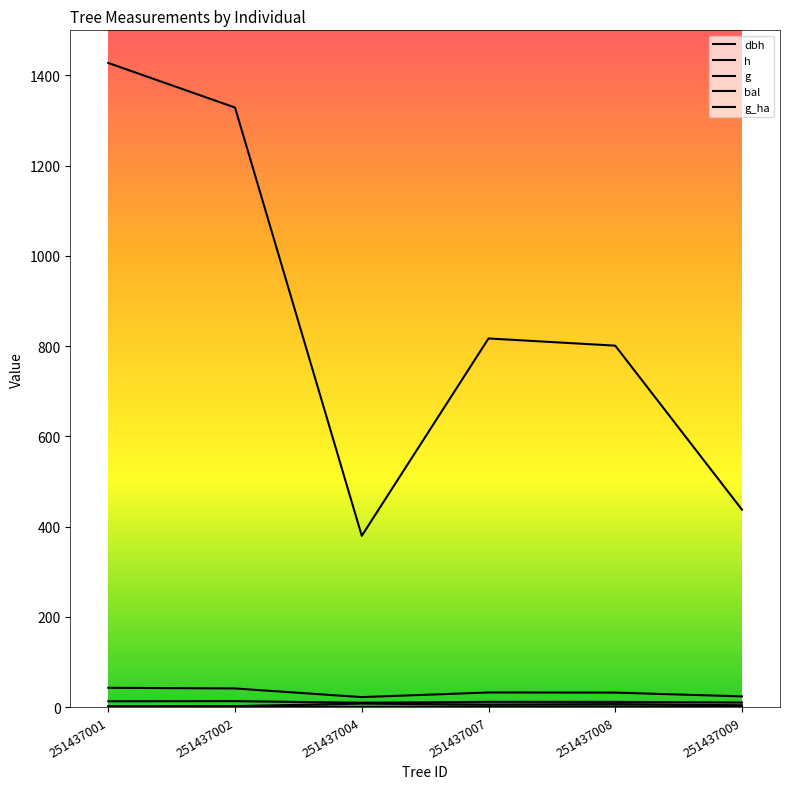

Read the bal value at 251437007.

5.3